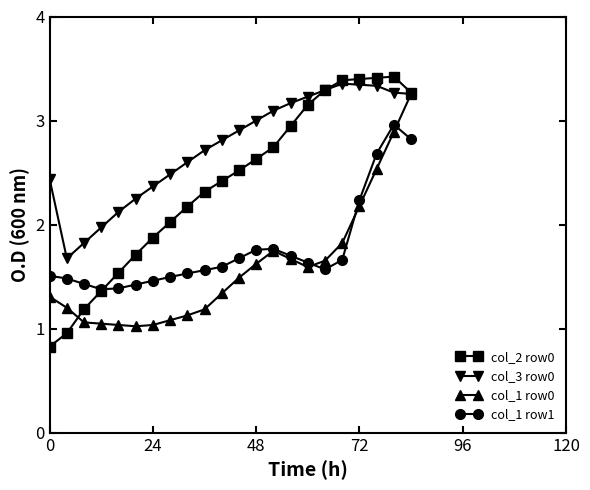

How many values in the col_3 row0 series exceed 2?

19